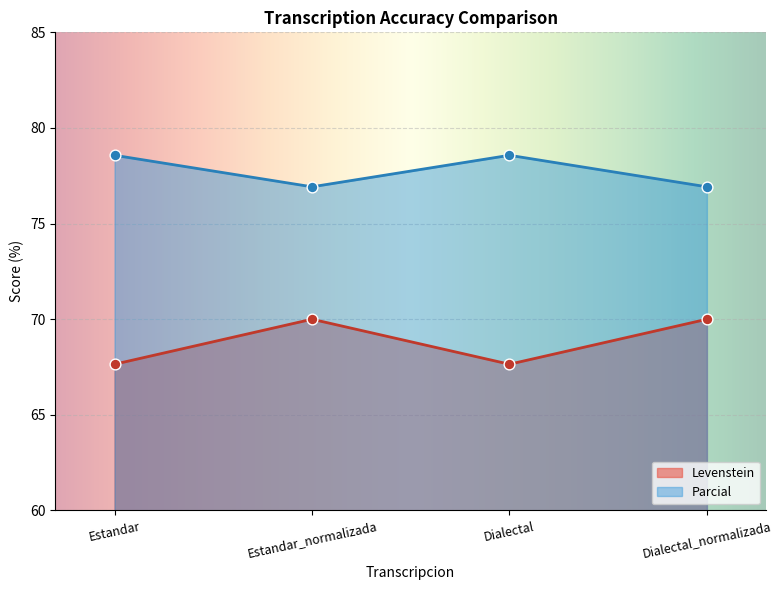

Which series contains the lowest Y value?

Levenstein